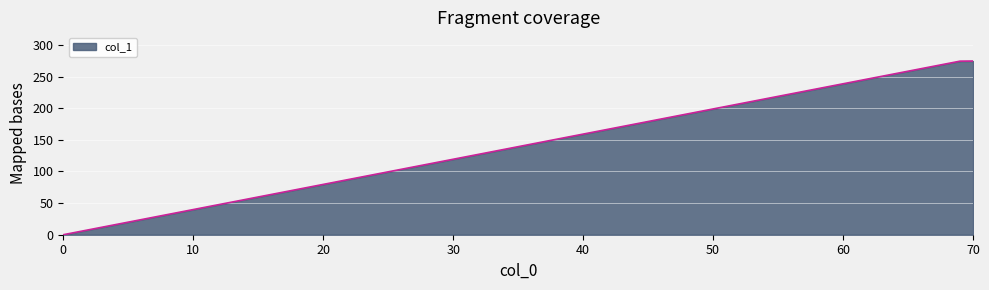

What is the average value?

183.0